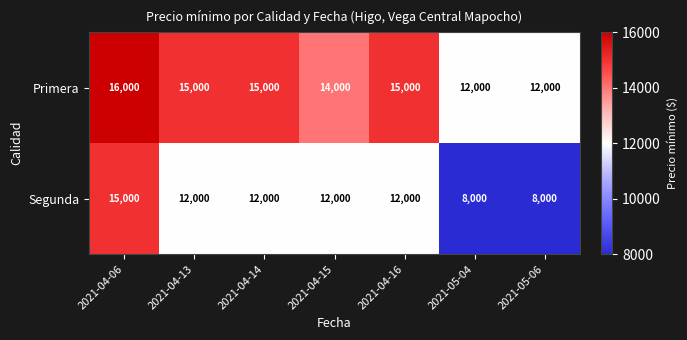

Is it true that Segunda equals 8302 at 2021-04-16?

False